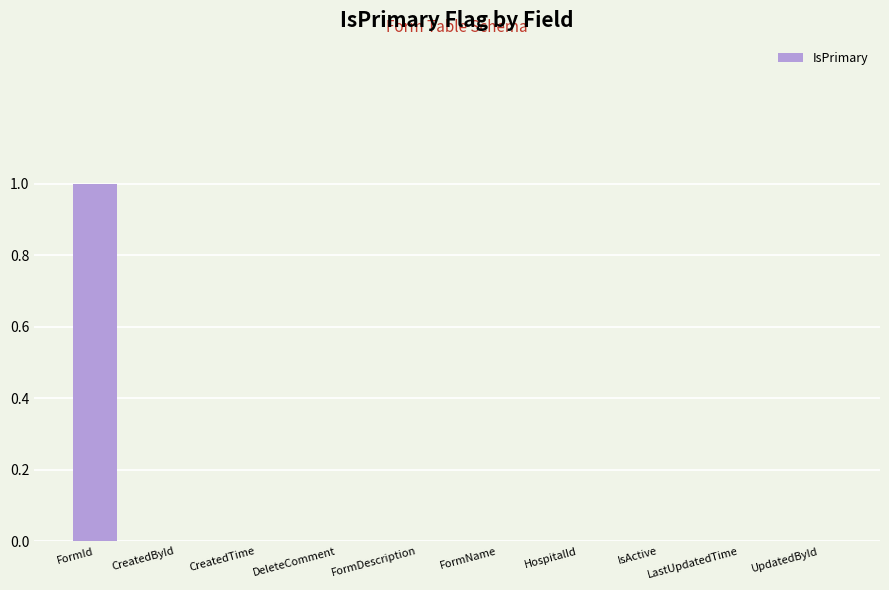

How many categories are shown in the chart?

10